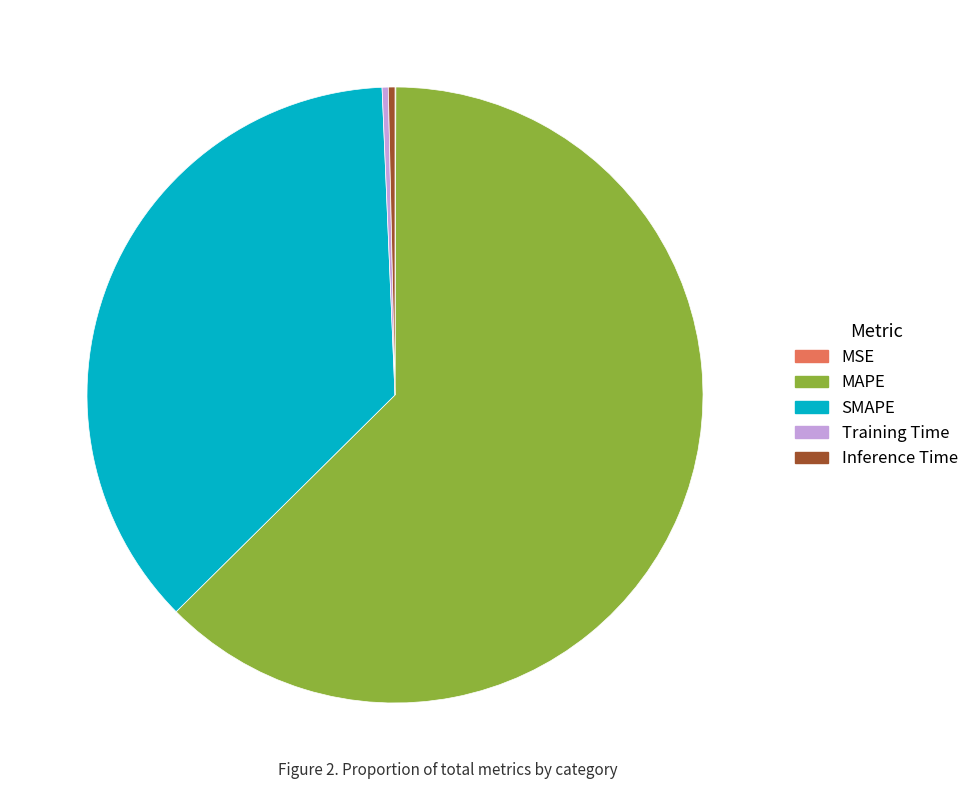

Combined, do SMAPE and Inference Time account for over 50%?

No